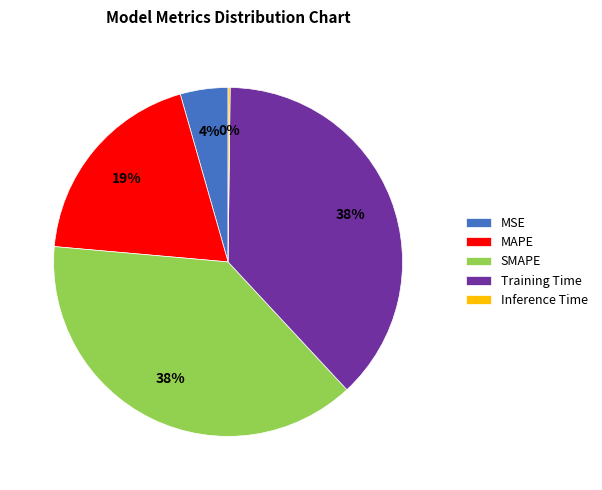

Is there any slice that represents more than half of the pie?

No